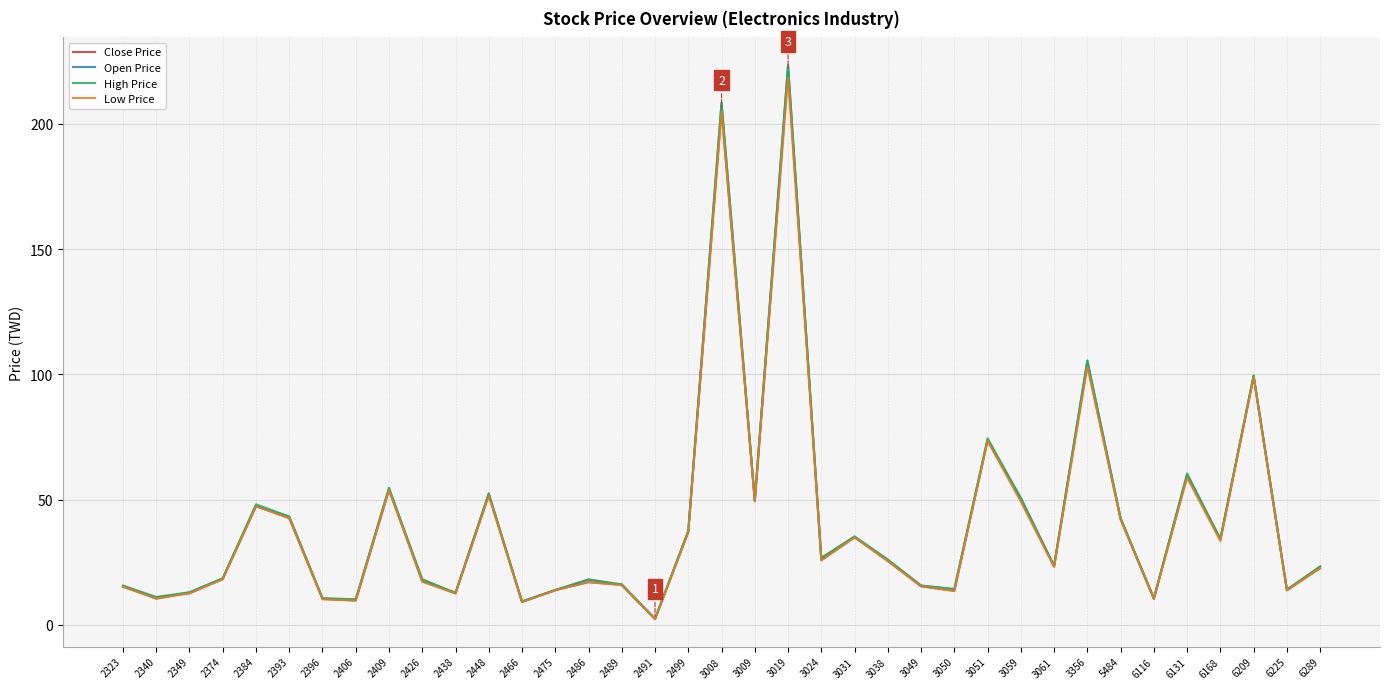

Where is Low Price nearest to the value 110?

3356